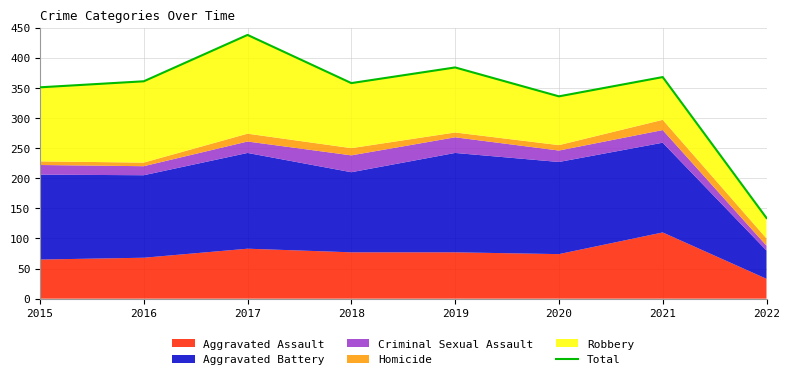

Where is the first local maximum?

2017